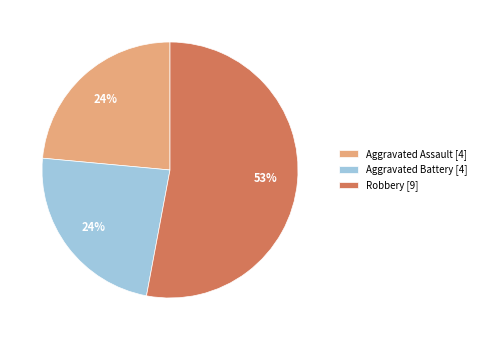

Between Aggravated Battery [4] and Robbery [9], which is larger?

Robbery [9]